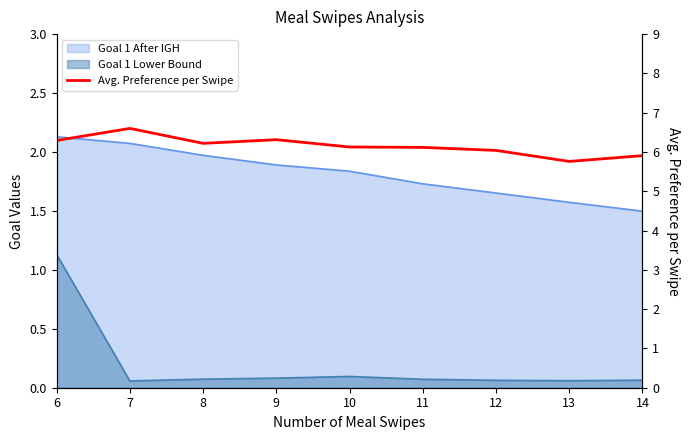

At which category does the data reach its first local peak?

7